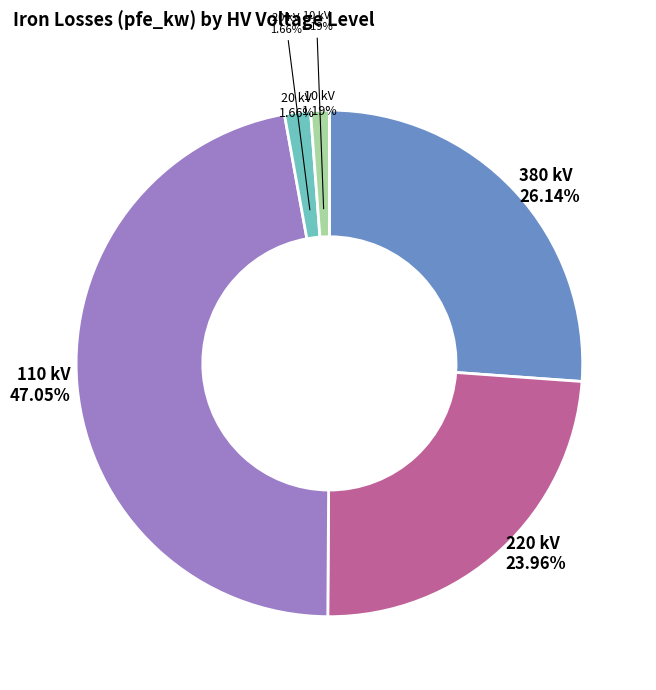

What is the smallest slice in the pie chart?

10